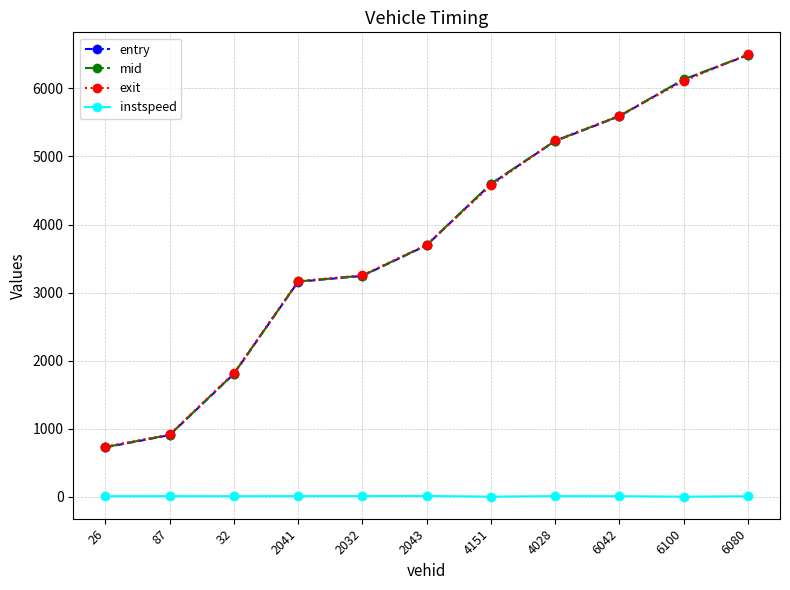

Which series has the widest spread of values?

exit